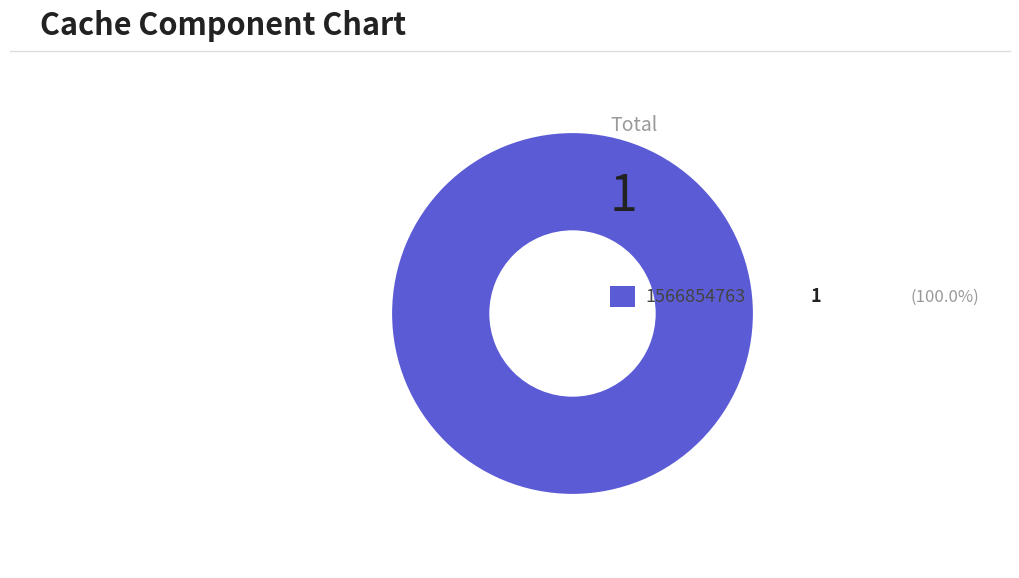

How many slices are in this pie chart?

1